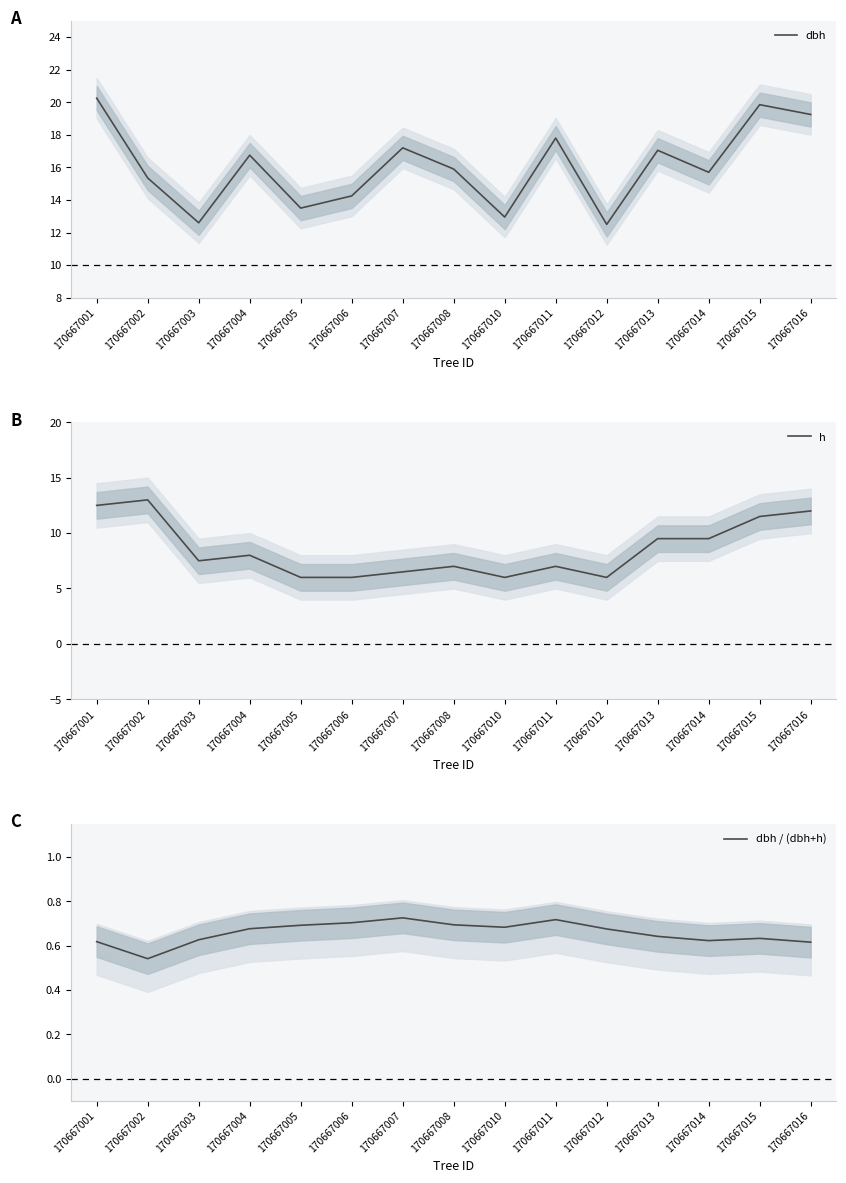

Which has a higher value, 170667001 or 170667005?

170667001